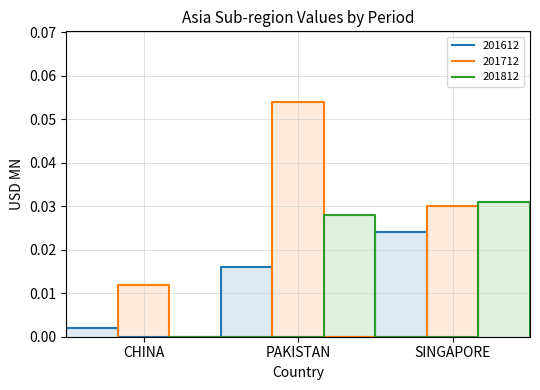

At which category does the chart reach its minimum across all series?

CHINA